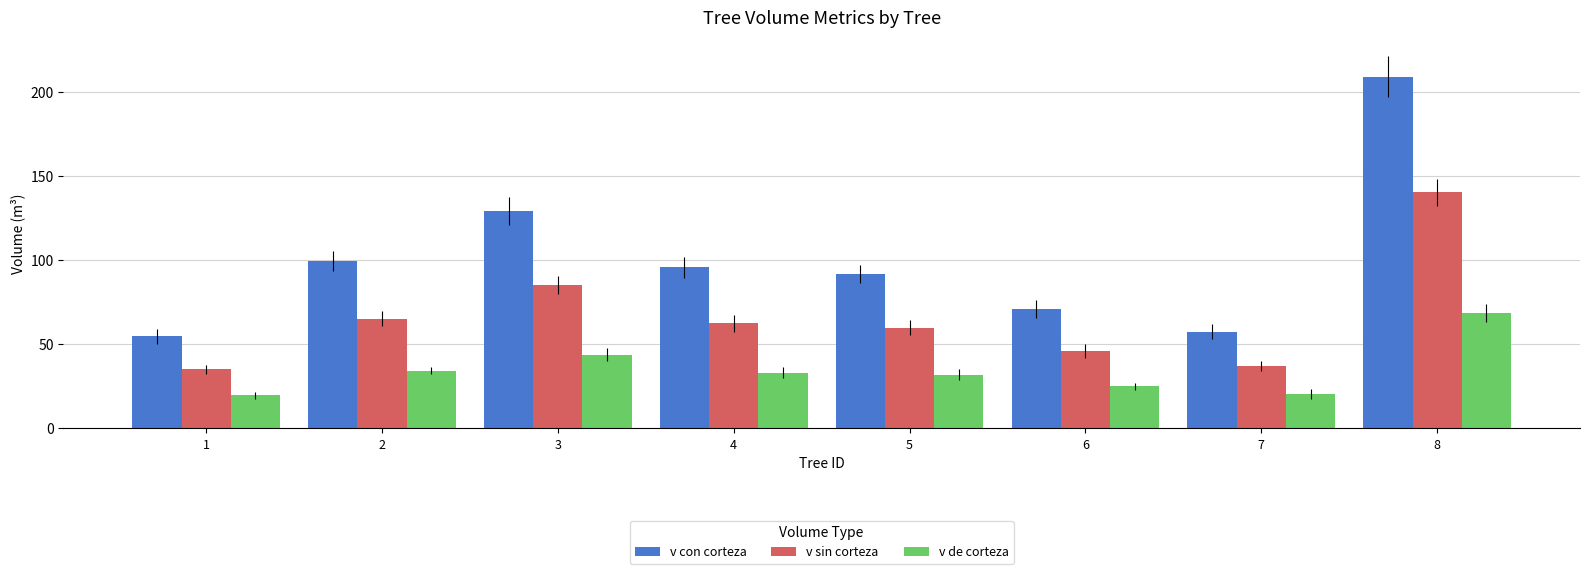

How many values in the v sin corteza series exceed 62?

4